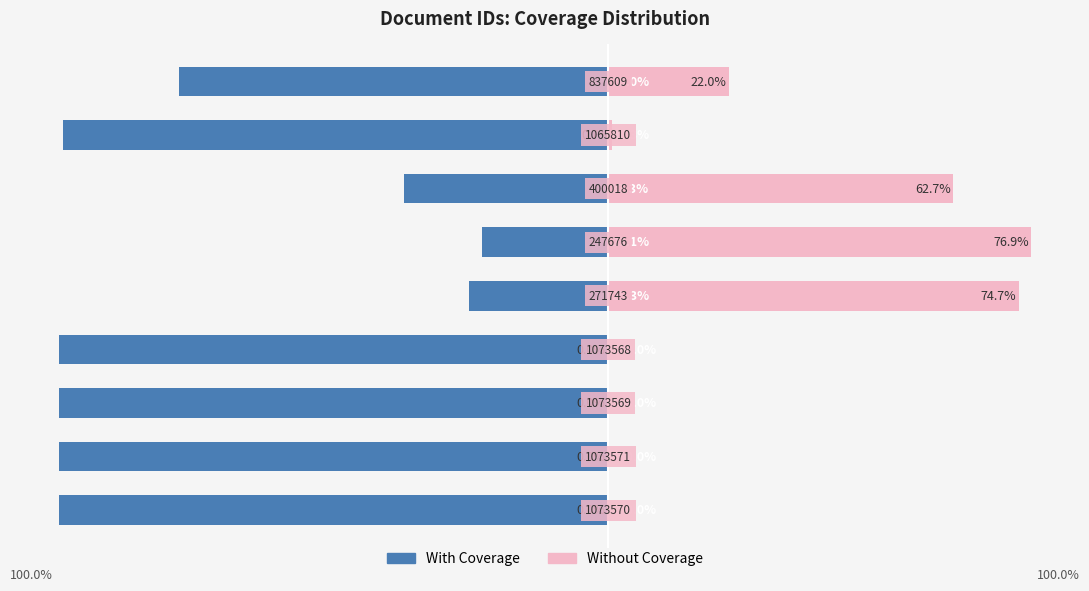

The Without Coverage series shows 22.0 at 8. True or false?

True